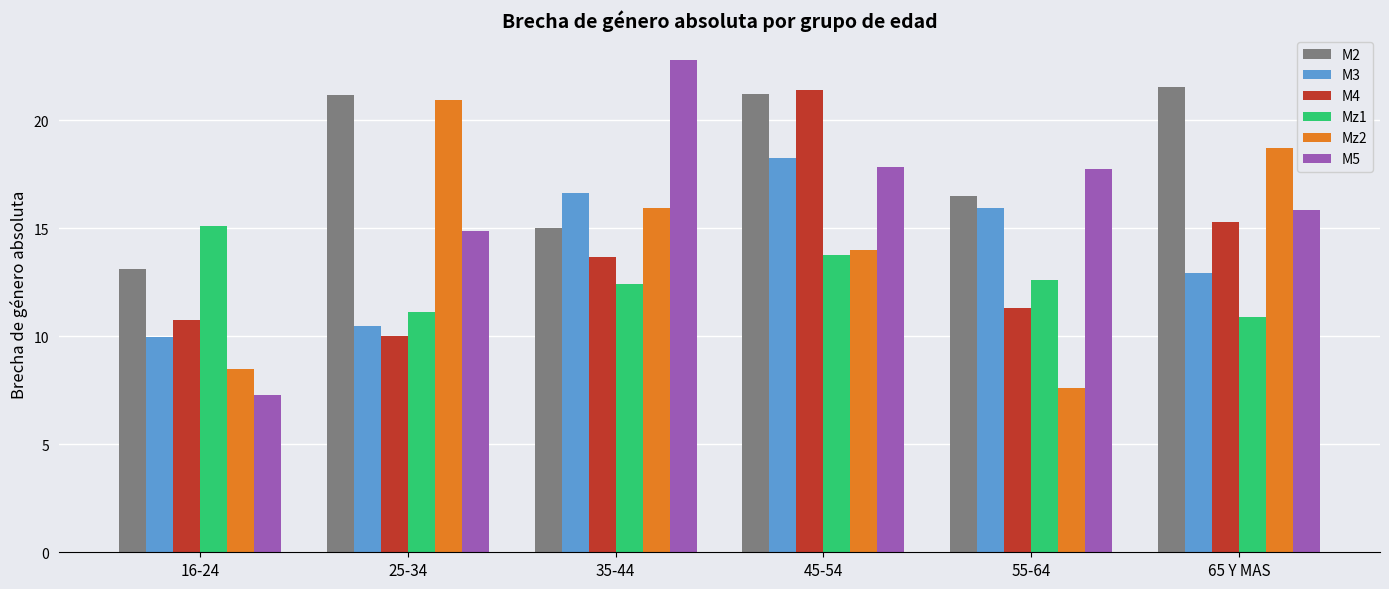

What is the difference between the maximum and minimum values in the M3 series?

8.3